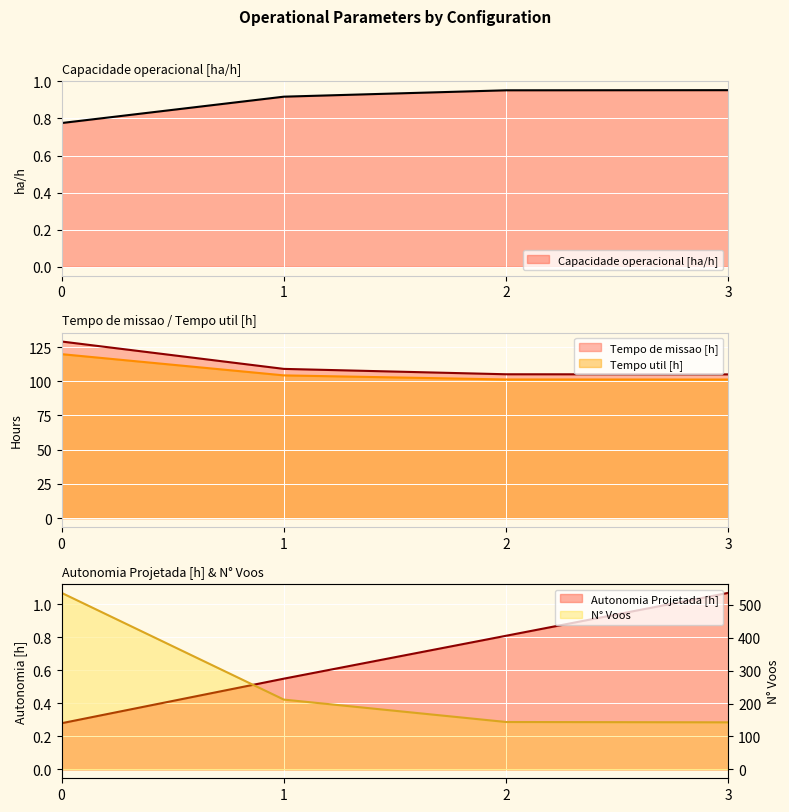

Is it true that Tempo de missao [h] equals 60.7 at 2?

False